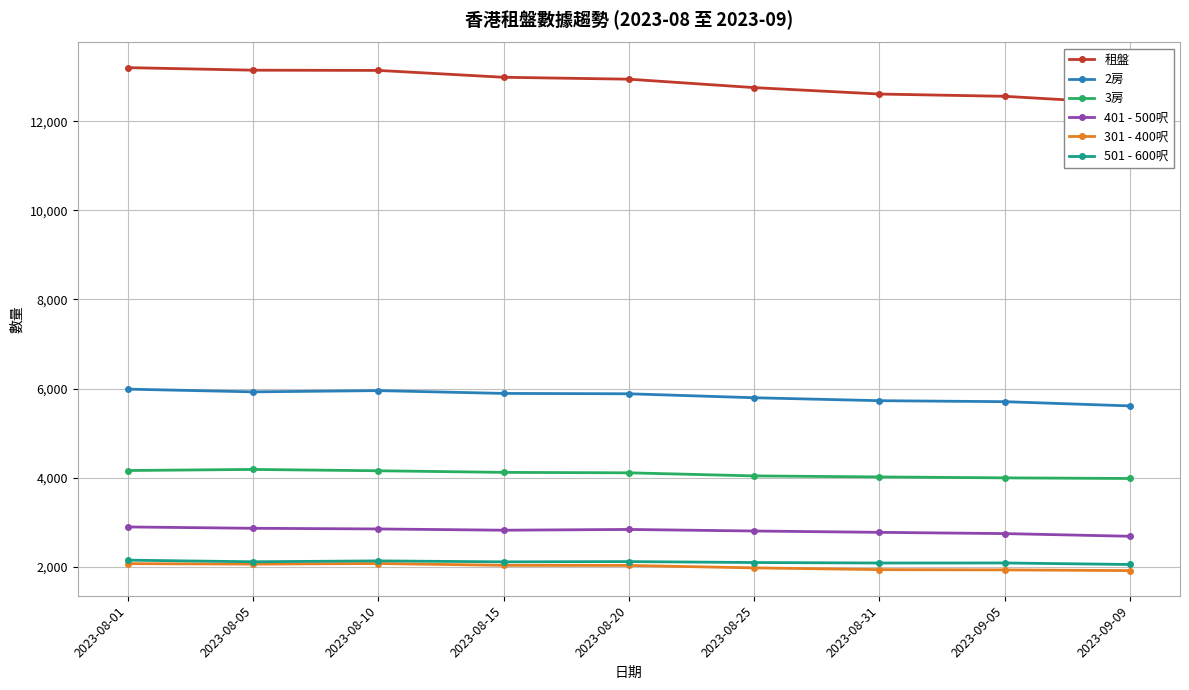

What position from the left is 2023-08-31?

7